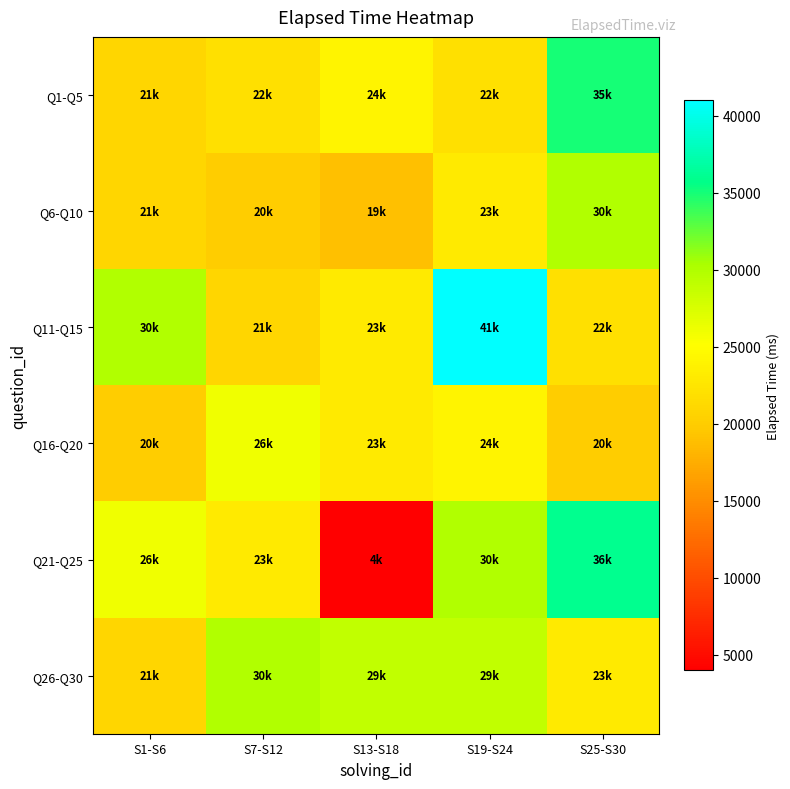

Reading left to right, what are all the values shown in this chart?

Q1-Q5: S1-S6=21000	S7-S12=22000	S13-S18=24000	S19-S24=22000	S25-S30=35000
Q6-Q10: S1-S6=21000	S7-S12=20000	S13-S18=19000	S19-S24=23000	S25-S30=30000
Q11-Q15: S1-S6=30000	S7-S12=21000	S13-S18=23000	S19-S24=41000	S25-S30=22000
Q16-Q20: S1-S6=20000	S7-S12=26000	S13-S18=23000	S19-S24=24000	S25-S30=20000
Q21-Q25: S1-S6=26000	S7-S12=23000	S13-S18=4000	S19-S24=30000	S25-S30=36000
Q26-Q30: S1-S6=21000	S7-S12=30000	S13-S18=29000	S19-S24=29000	S25-S30=23000